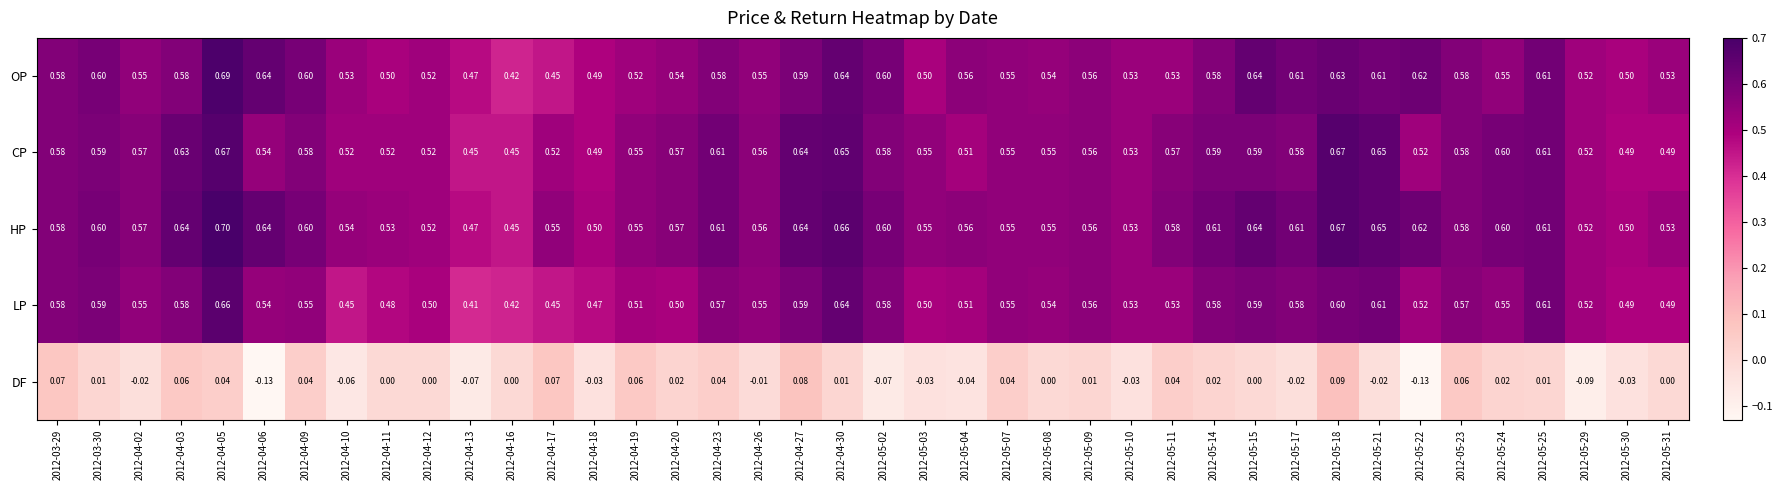

Which series has the largest range (max minus min)?

OP